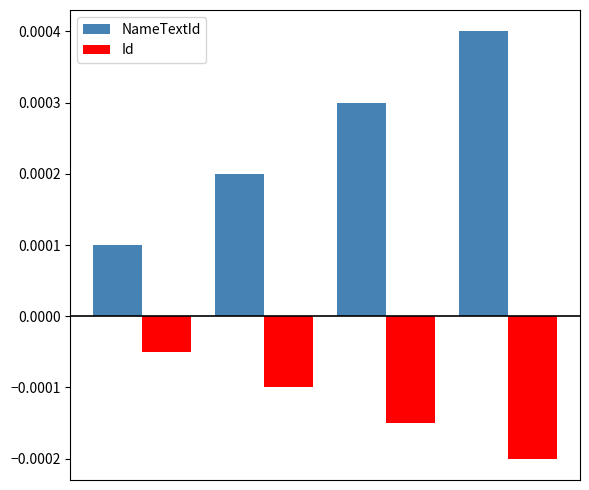

Rank the series by their average value, from lowest to highest.

Id, NameTextId